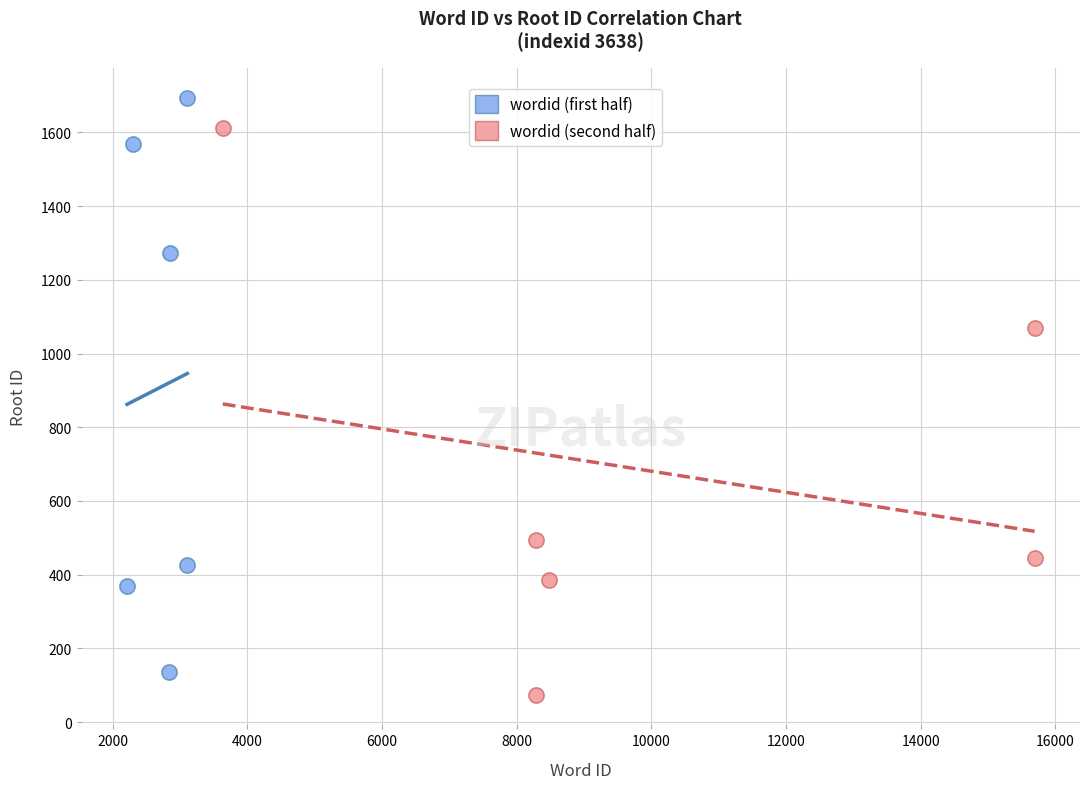

Which series has the widest spread of Y values?

wordid (first half)